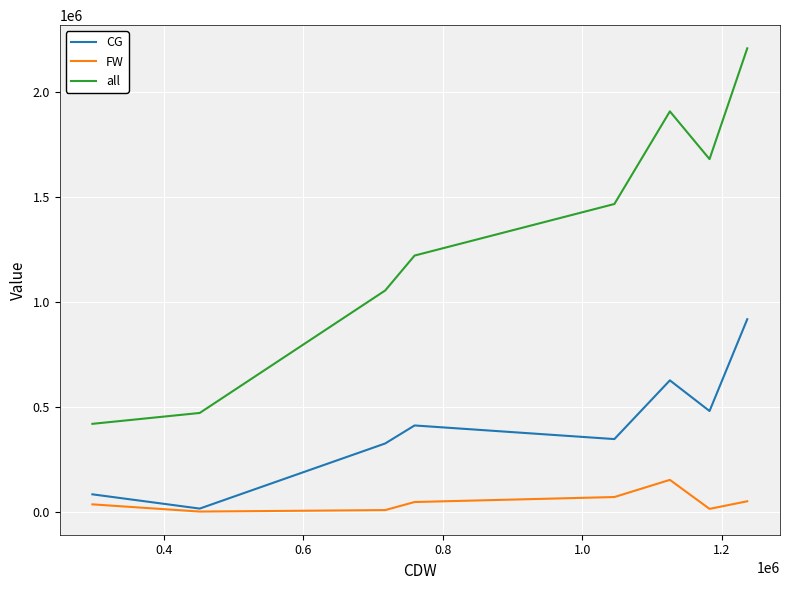

True or false: all and CG intersect in this chart.

False